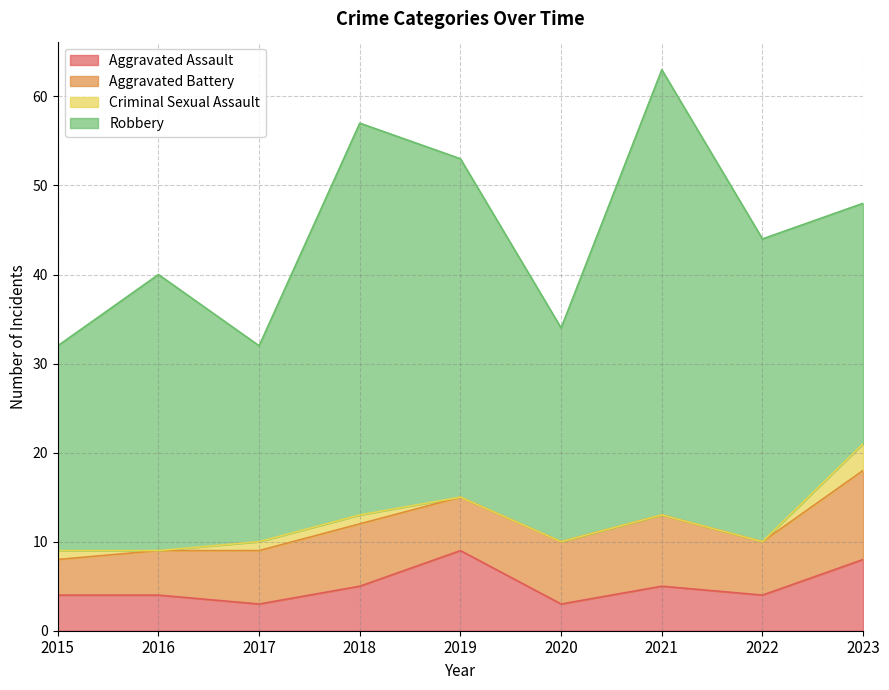

How many values in the Aggravated Assault series exceed 4?

4